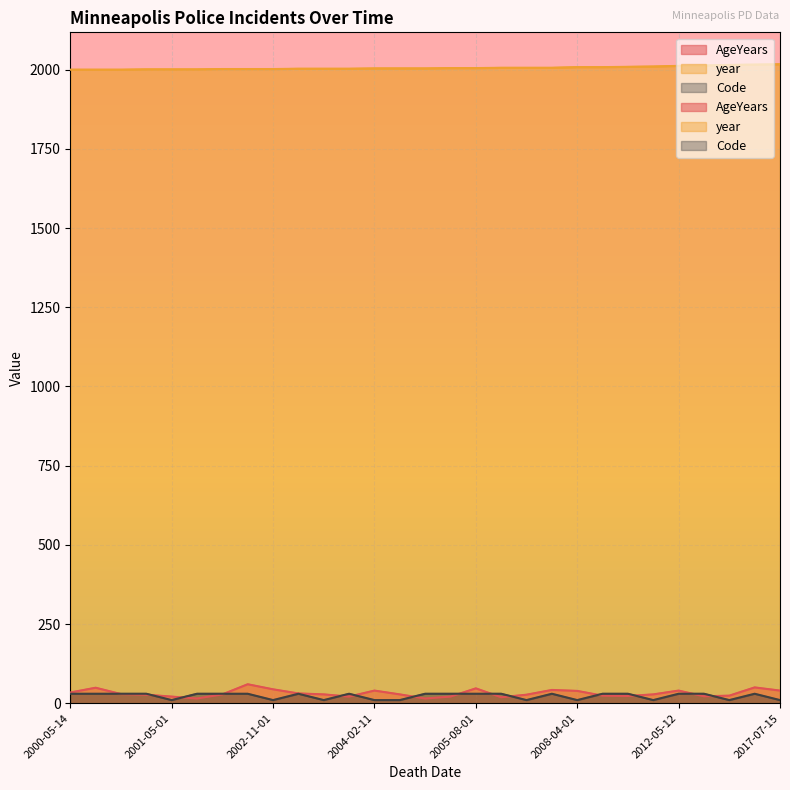

Is it true that year equals 591 at 2002-08-01?

False